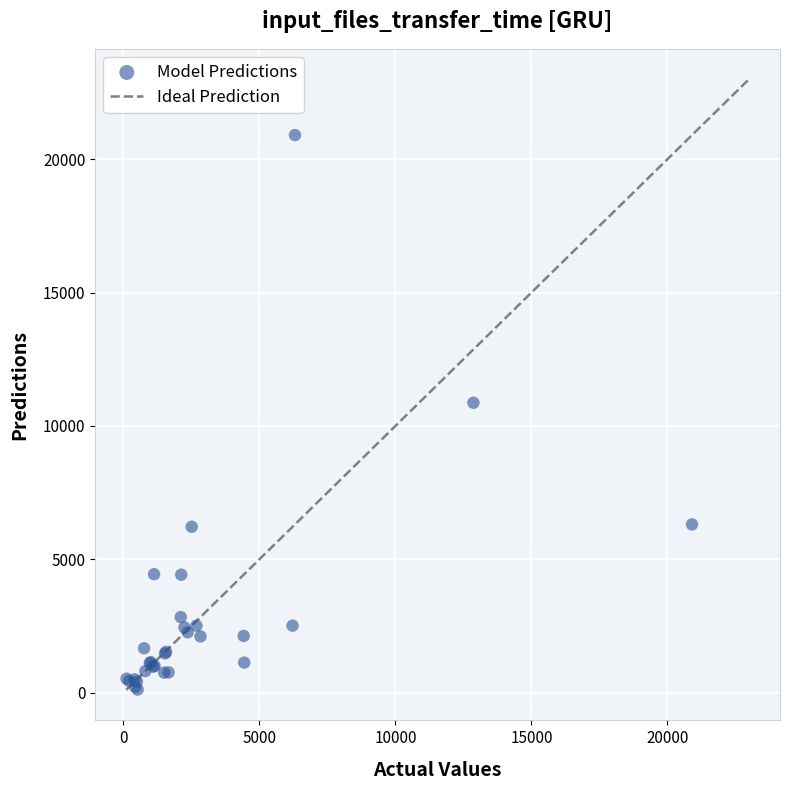

What Y value in the scatter plot is closest to 10509?

10868.0